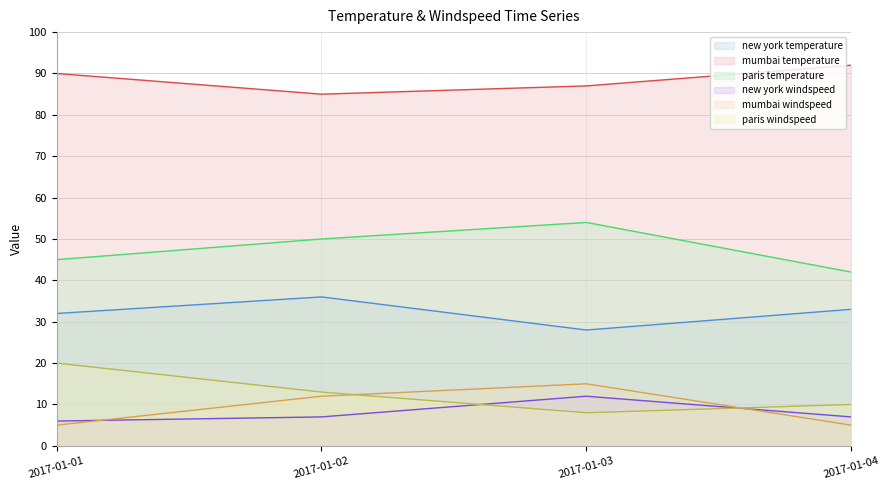

List the series in order of their peak value, highest first.

mumbai temperature, paris temperature, new york temperature, paris windspeed, mumbai windspeed, new york windspeed